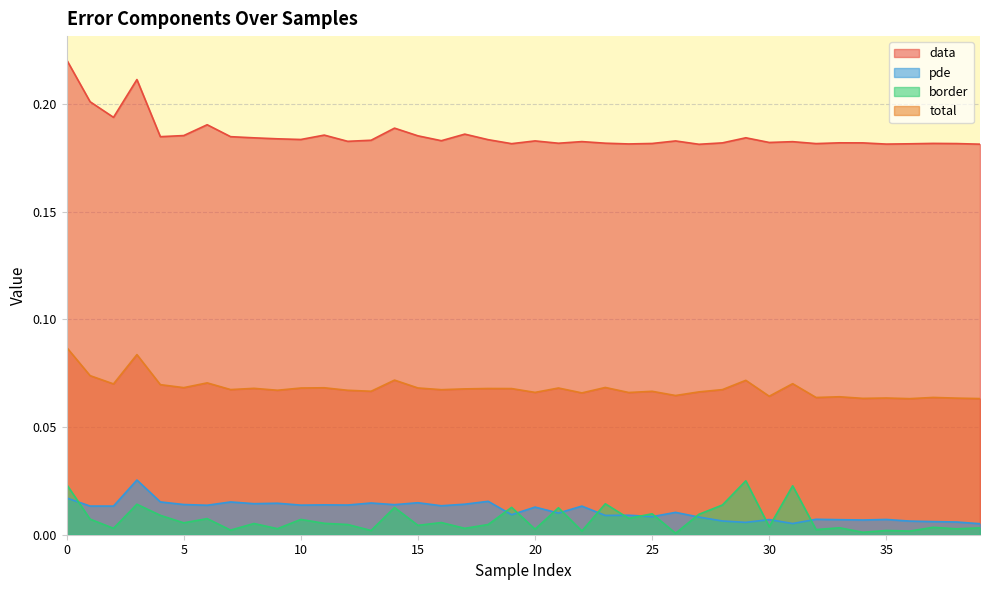

Reading left to right, transcribe all the data shown in this chart.

data: 0.2	0.2	0.2	0.2	0.2	0.2	0.2	0.2	0.2	0.2	0.2	0.2	0.2	0.2	0.2	0.2	0.2	0.2	0.2	0.2	0.2	0.2	0.2	0.2	0.2	0.2	0.2	0.2	0.2	0.2	0.2	0.2	0.2	0.2	0.2	0.2	0.2	0.2	0.2	0.2
pde: 0.0	0.0	0.0	0.0	0.0	0.0	0.0	0.0	0.0	0.0	0.0	0.0	0.0	0.0	0.0	0.0	0.0	0.0	0.0	0.0	0.0	0.0	0.0	0.0	0.0	0.0	0.0	0.0	0.0	0.0	0.0	0.0	0.0	0.0	0.0	0.0	0.0	0.0	0.0	0.0
border: 0.0	0.0	0.0	0.0	0.0	0.0	0.0	0.0	0.0	0.0	0.0	0.0	0.0	0.0	0.0	0.0	0.0	0.0	0.0	0.0	0.0	0.0	0.0	0.0	0.0	0.0	0.0	0.0	0.0	0.0	0.0	0.0	0.0	0.0	0.0	0.0	0.0	0.0	0.0	0.0
total: 0.1	0.1	0.1	0.1	0.1	0.1	0.1	0.1	0.1	0.1	0.1	0.1	0.1	0.1	0.1	0.1	0.1	0.1	0.1	0.1	0.1	0.1	0.1	0.1	0.1	0.1	0.1	0.1	0.1	0.1	0.1	0.1	0.1	0.1	0.1	0.1	0.1	0.1	0.1	0.1